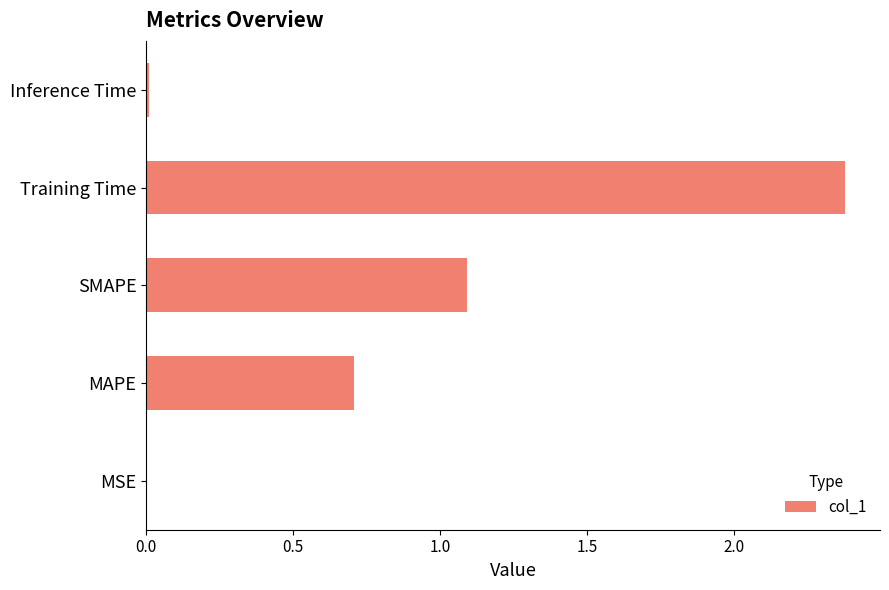

What is the greatest value displayed?

2.4